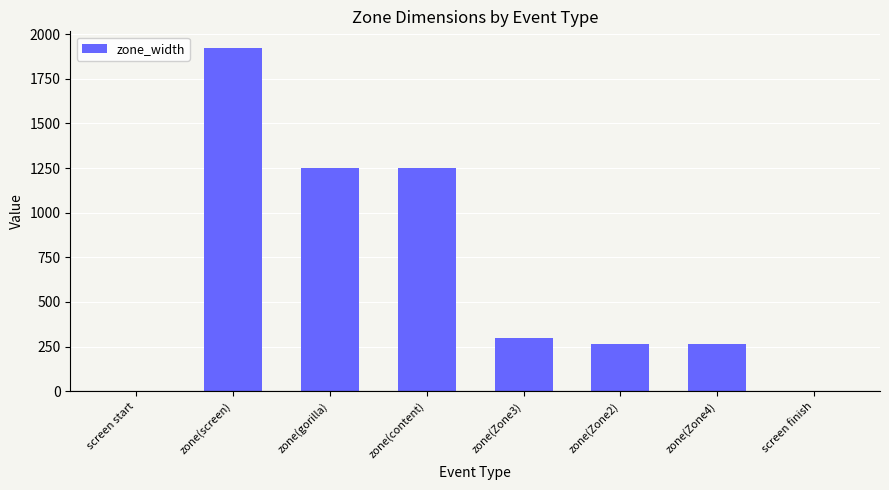

How many distinct data groups are displayed?

1